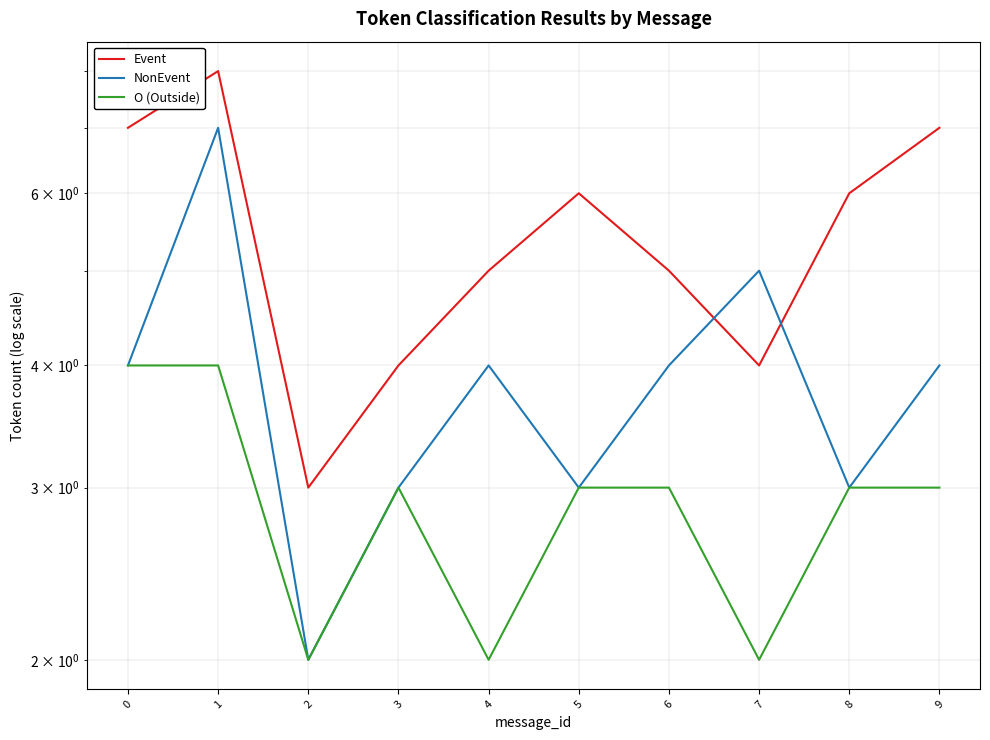

At which category does the chart reach its minimum across all series?

2